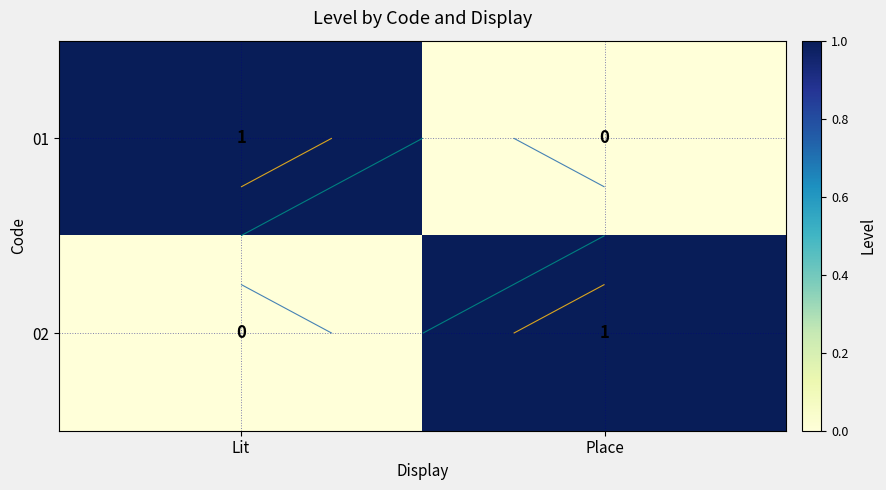

Which series changed the most between Lit and Place?

01